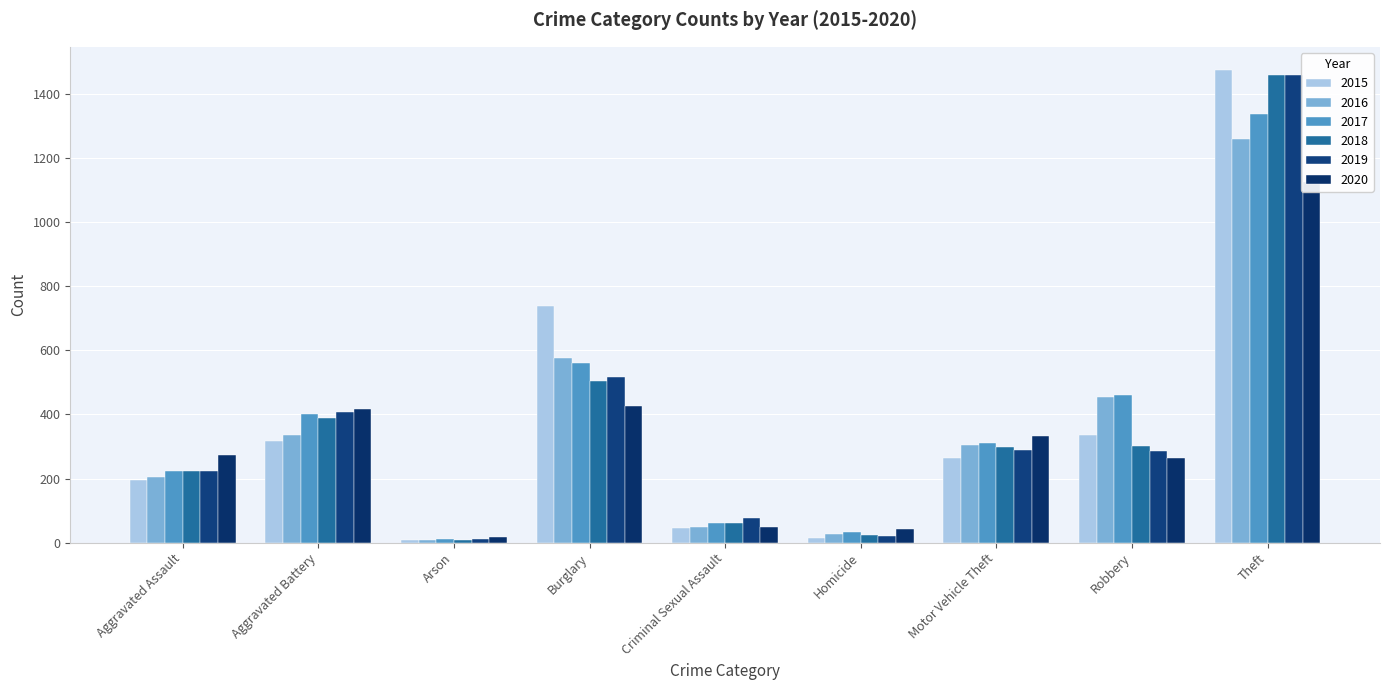

What is the total value across all series at Burglary?

3324